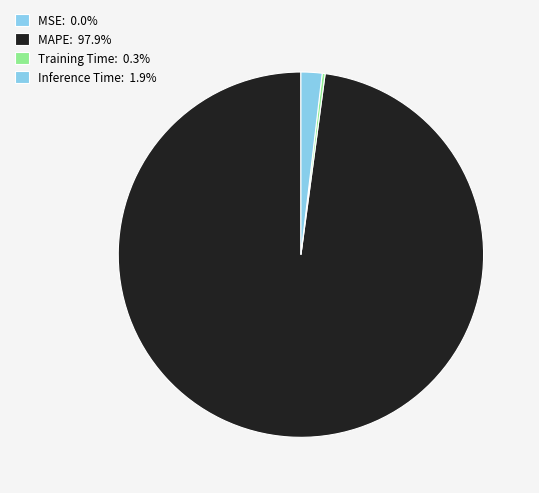

The Inference Time slice represents 2% of the pie. True or false?

True